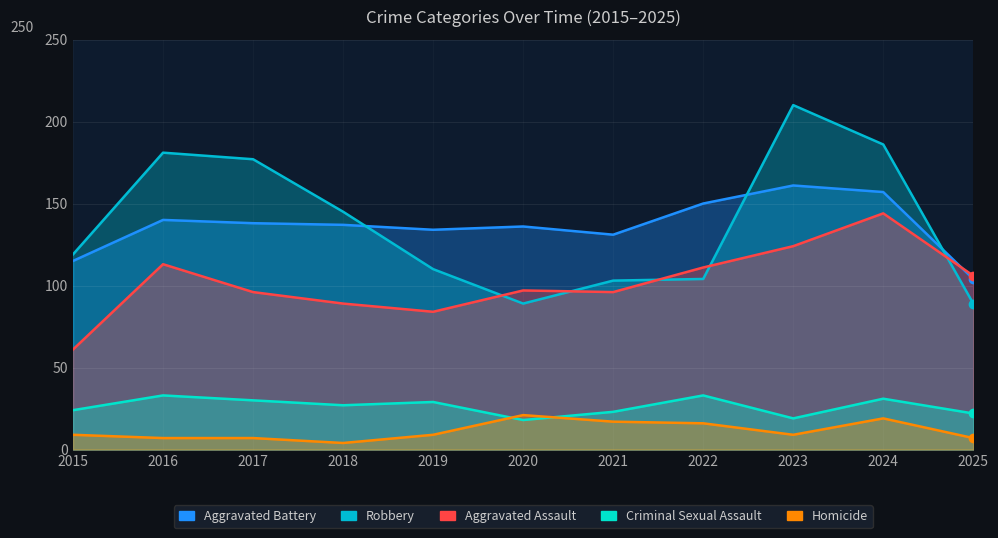

The Robbery series shows 162 at 2022. True or false?

False